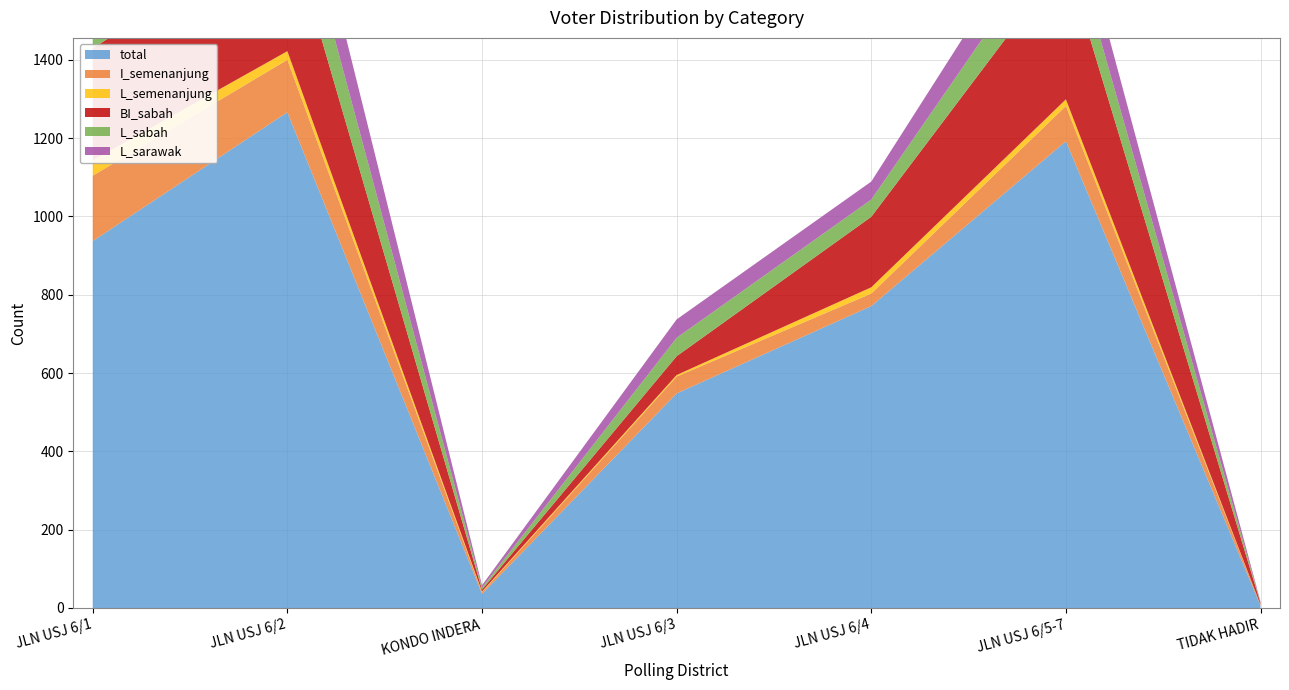

Reading left to right, transcribe all the data shown in this chart.

total: 937	1266	36	548	771	1192	6
I_semenanjung: 167	134	4	43	32	90	2
L_semenanjung: 39	22	2	4	16	17	0
BI_sabah: 286	330	5	48	180	359	4
L_sabah: 183	152	5	47	44	104	2
L_sarawak: 204	155	6	47	46	106	2